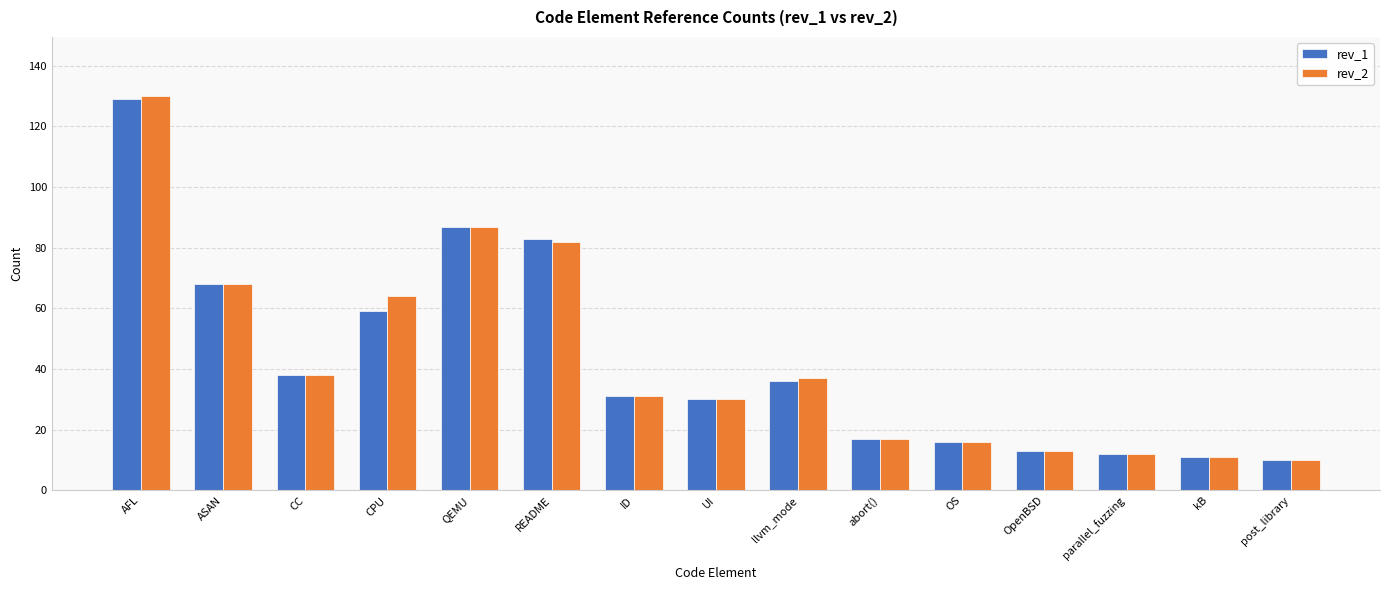

Reading right to left, list all the values displayed in this chart.

rev_1: 10	11	12	13	16	17	36	30	31	83	87	59	38	68	129
rev_2: 10	11	12	13	16	17	37	30	31	82	87	64	38	68	130